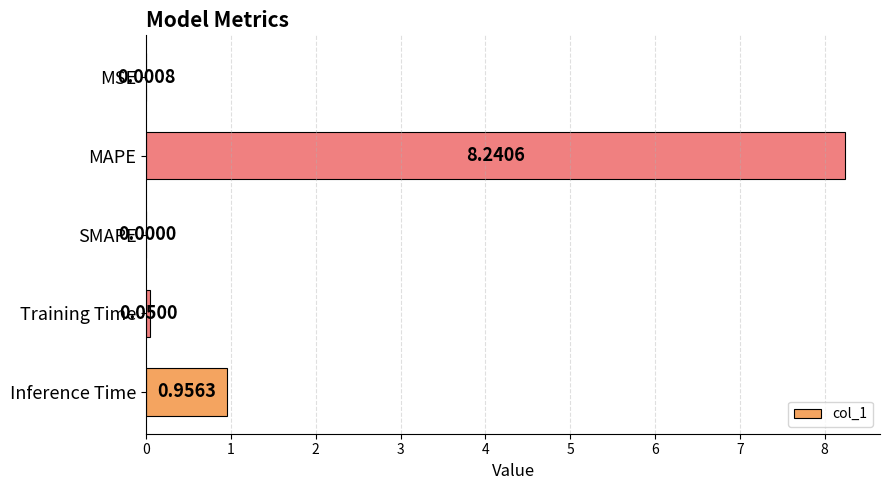

What is the sum of all values?

9.2